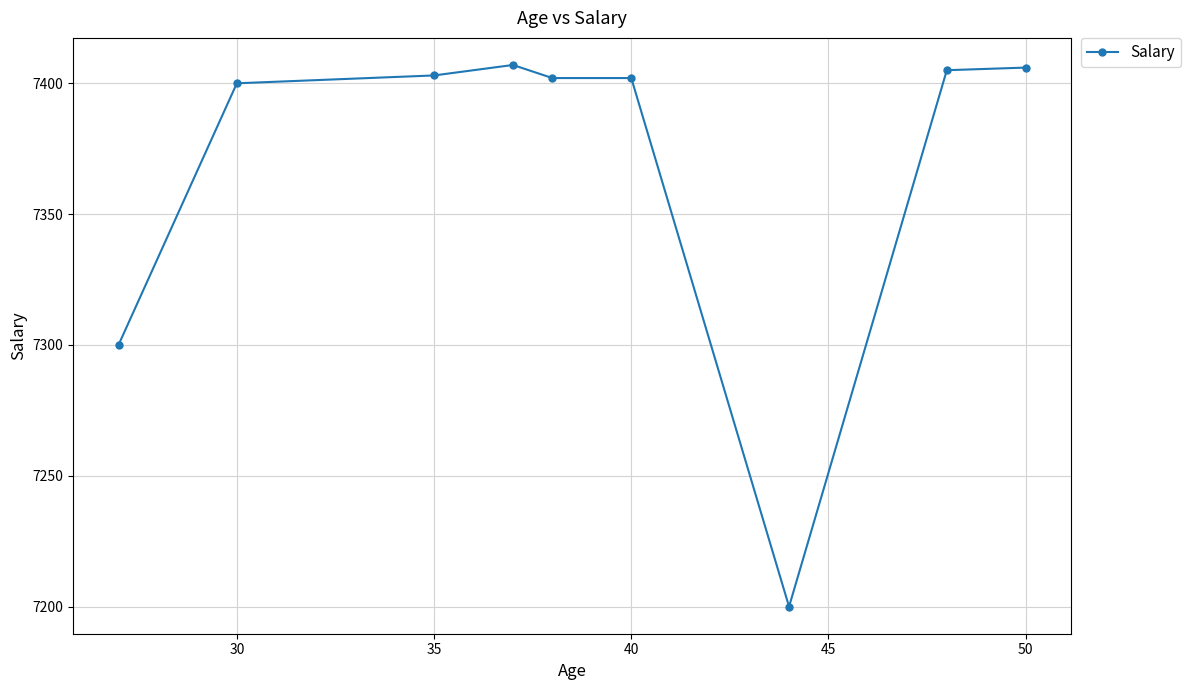

What is the maximum value shown in the chart?

7407